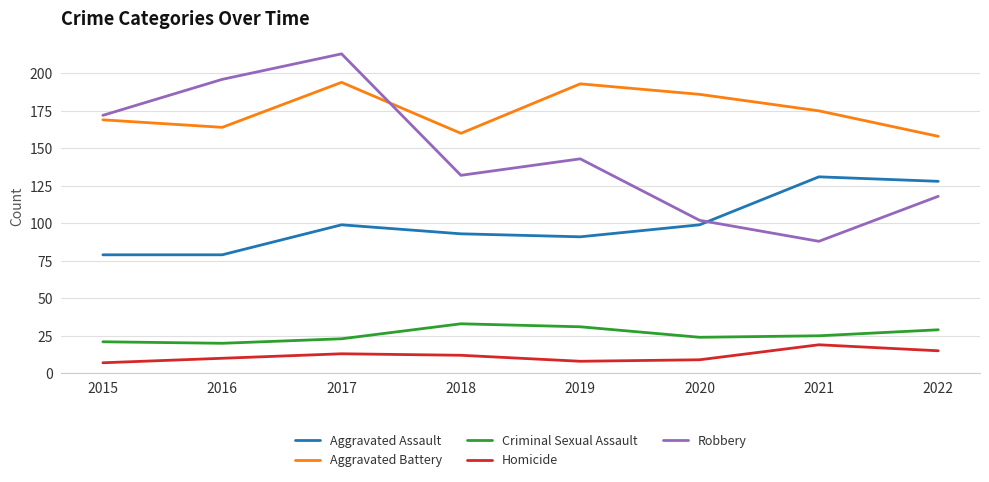

What is the maximum value for Robbery?

213